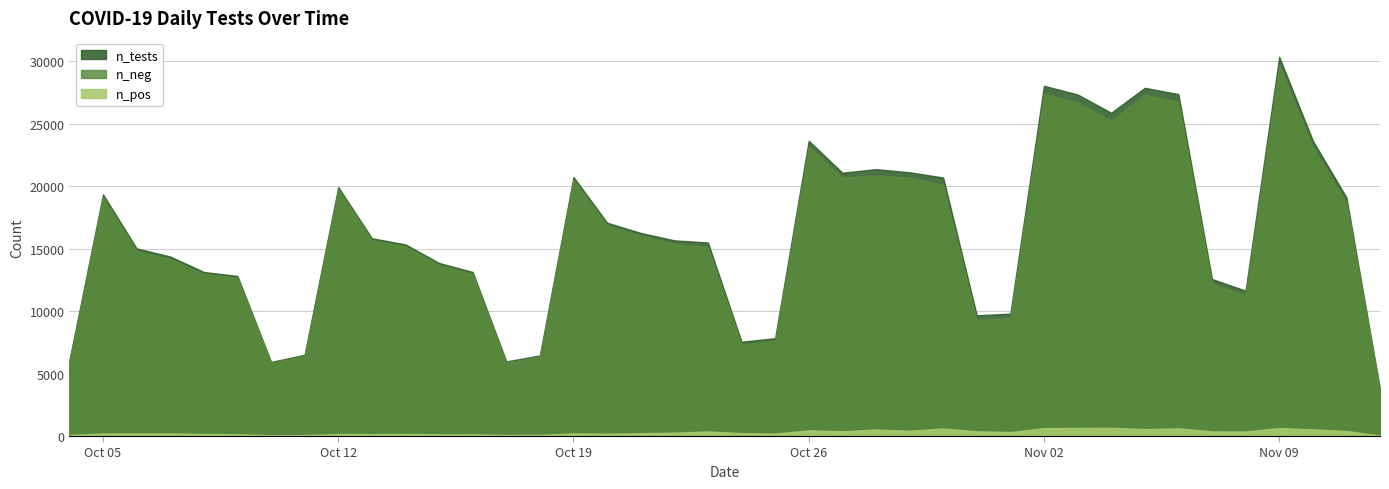

Count the number of data series in this chart.

3